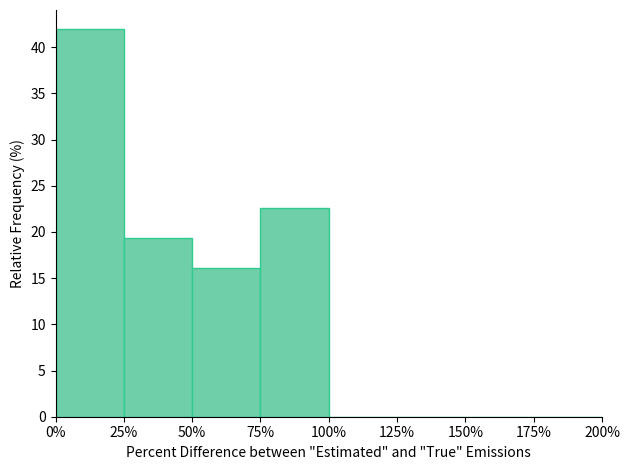

Over which range of the x-axis is the bar tallest?

0% to 25%